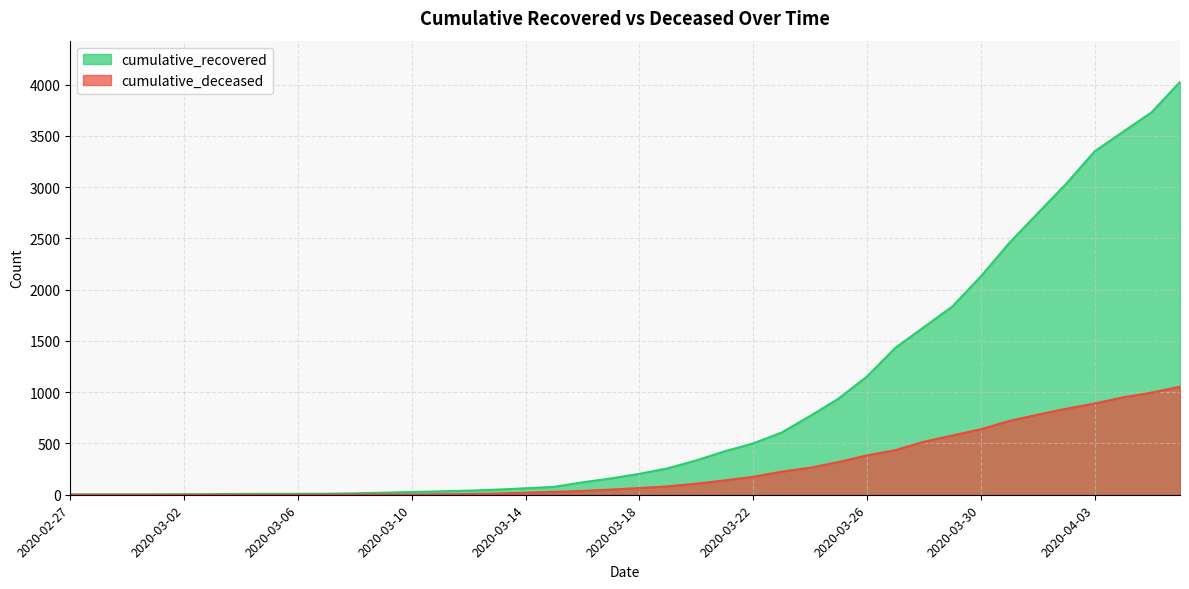

True or false: cumulative_recovered has a value of 2456 at 2020-03-31.

True